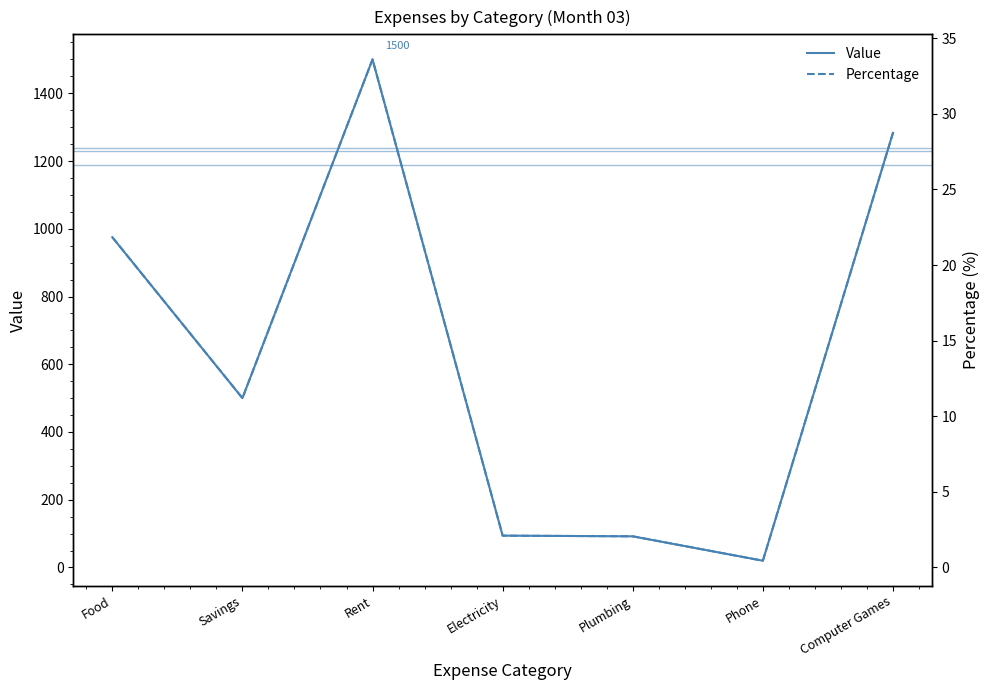

True or false: Percentage and Value intersect in this chart.

False